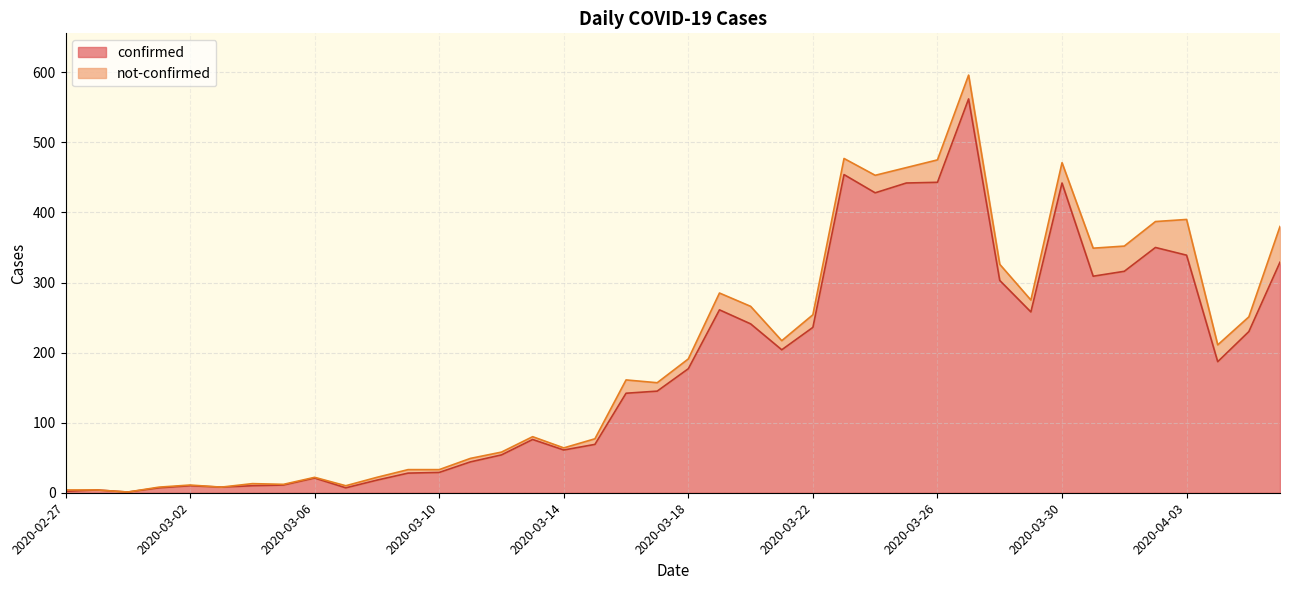

At which category does the chart reach its peak across all series?

2020-03-27